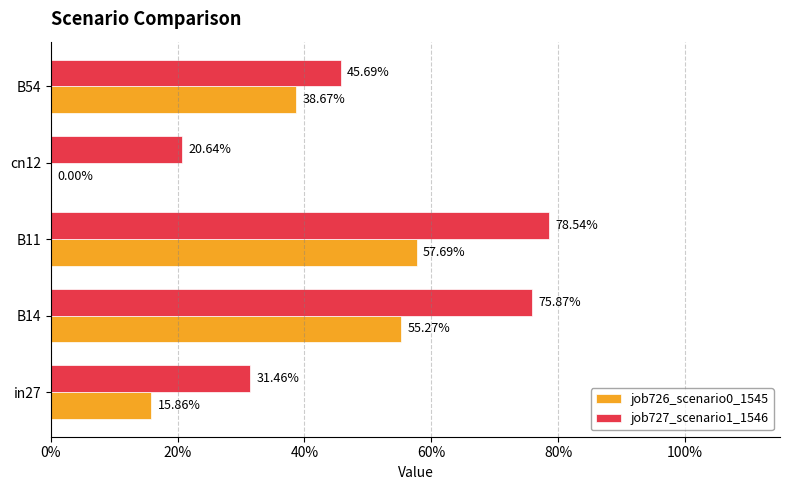

What is the sum of all job726_scenario0_1545 values?

1.7